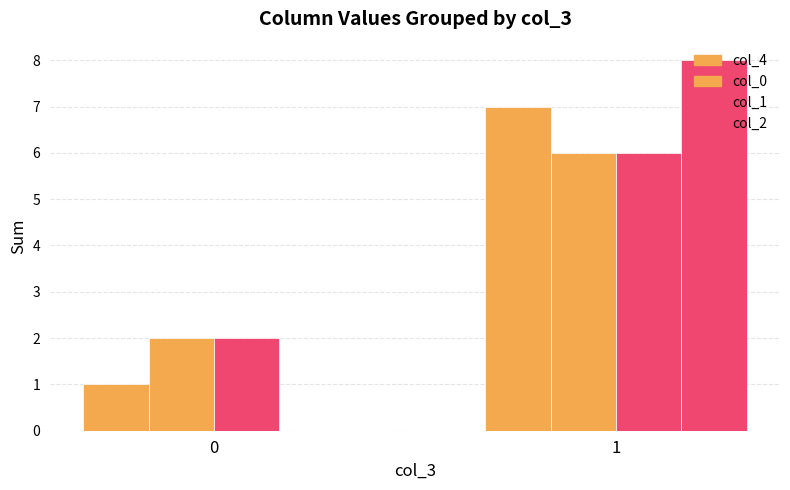

How many groups of bars are there?

2